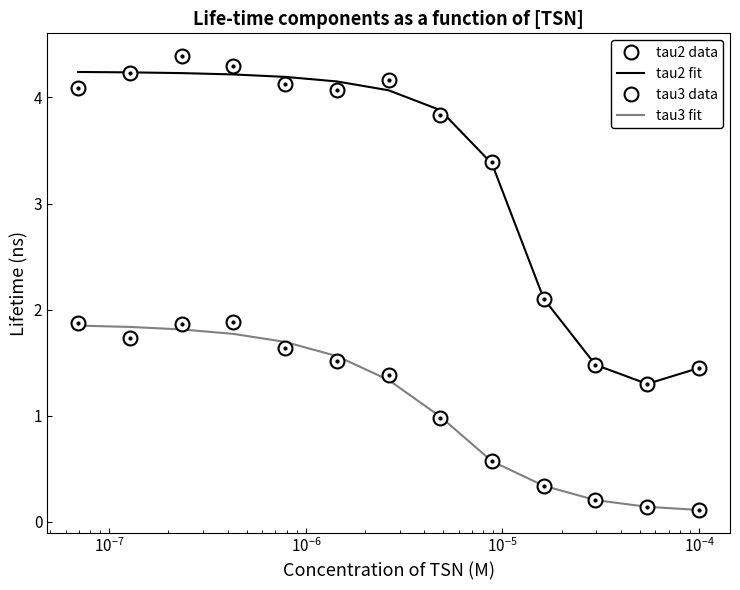

In tau2 data, how many points are higher than both neighbors (excluding endpoints)?

2